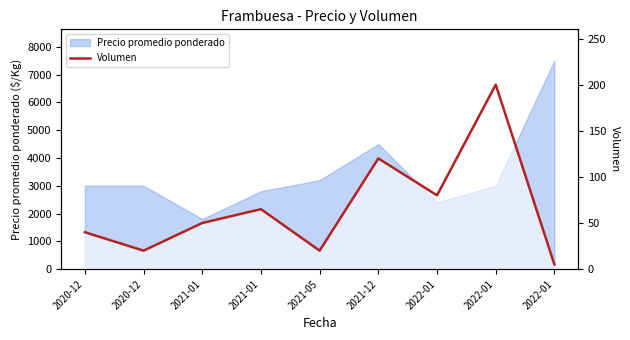

Approximately how many times larger is the value at 2022-01 compared to 2022-01?

0.4